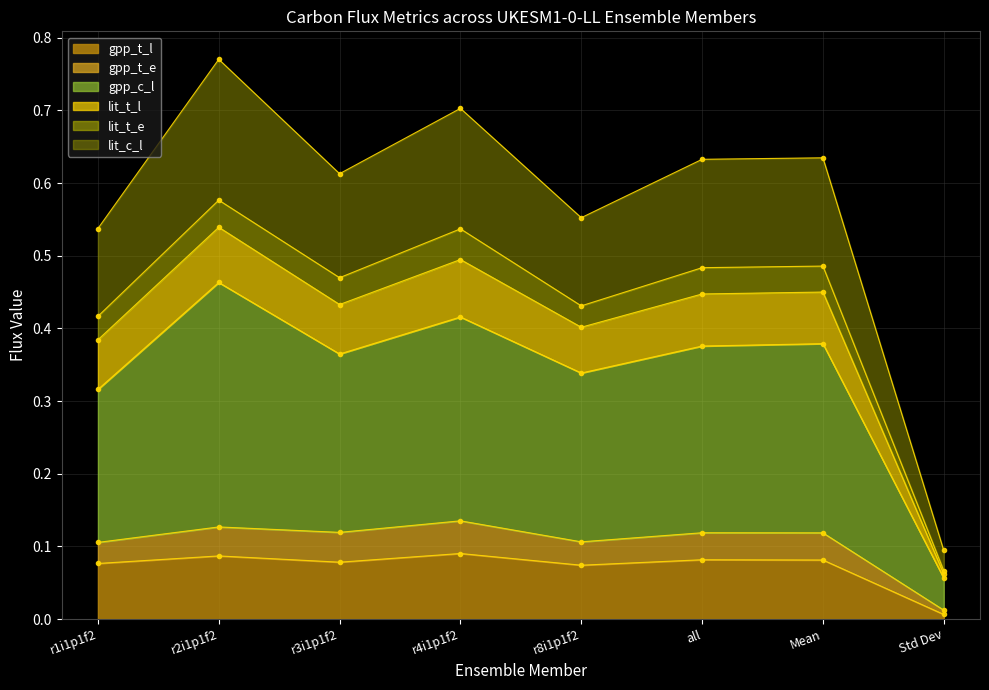

Rank the categories by gpp_c_l value from lowest to highest.

Std Dev, r1i1p1f2, r8i1p1f2, r3i1p1f2, all, Mean, r4i1p1f2, r2i1p1f2